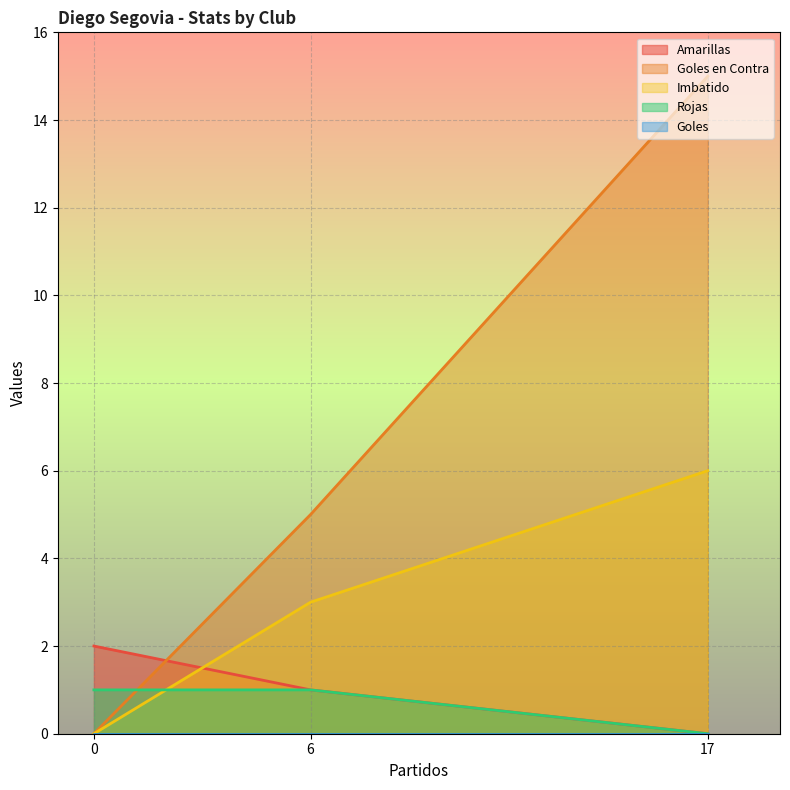

What is the greatest value displayed?

15